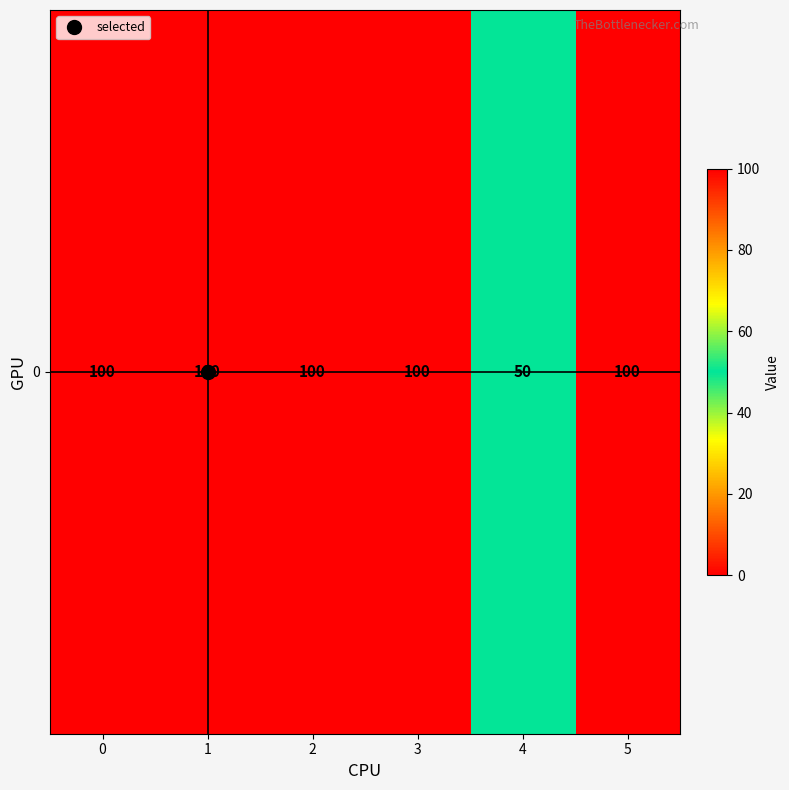

The value at 4 is 66. True or false?

False